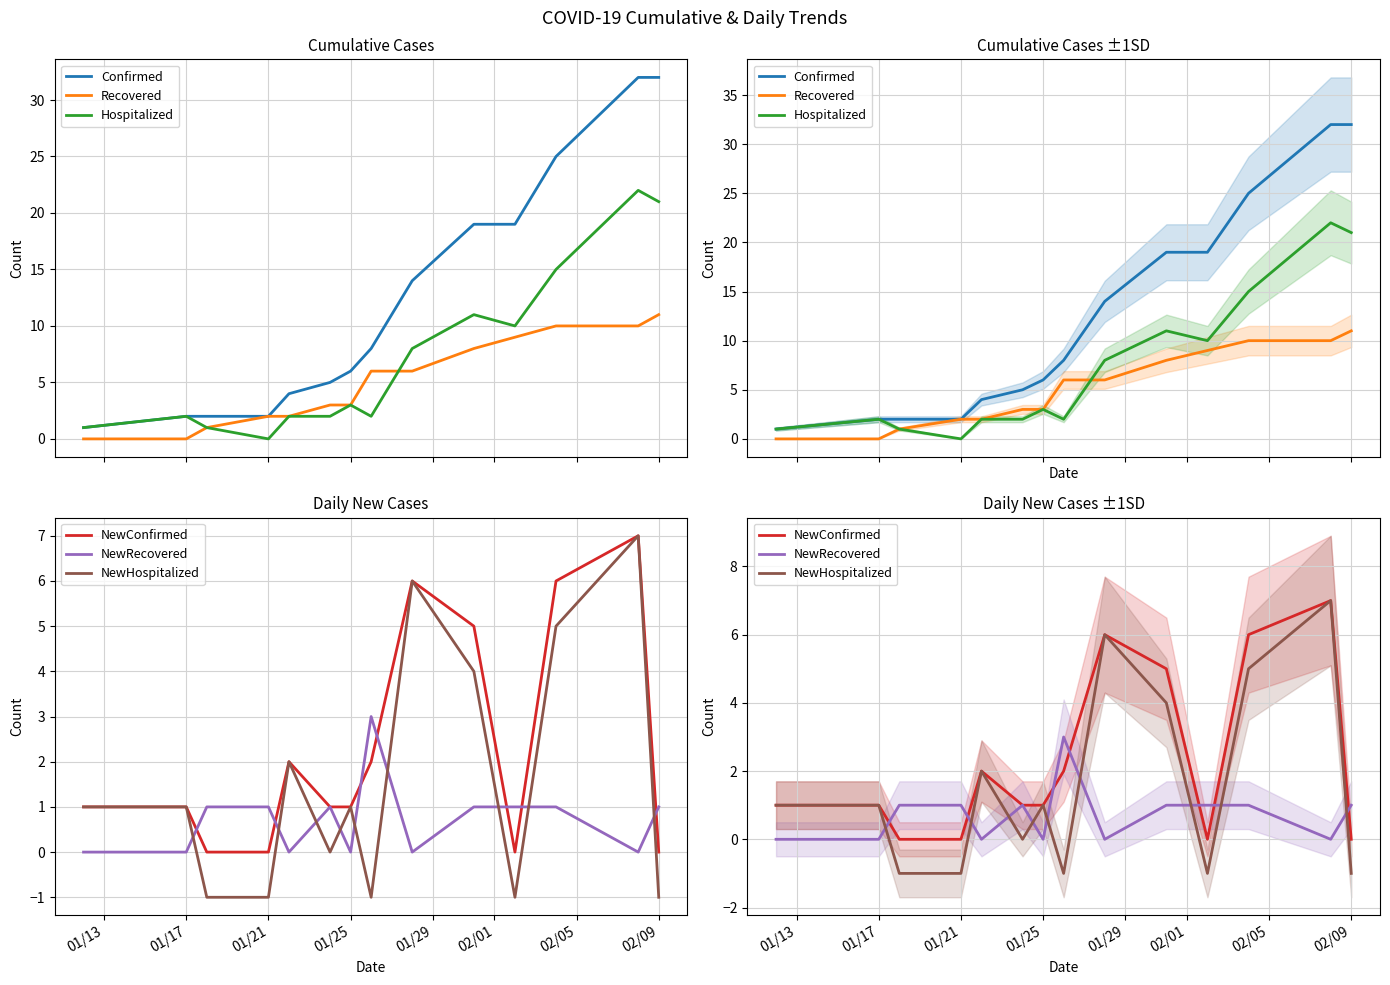

List the series in order of their peak value, lowest first.

NewRecovered, NewConfirmed, NewHospitalized, Recovered, Hospitalized, Confirmed